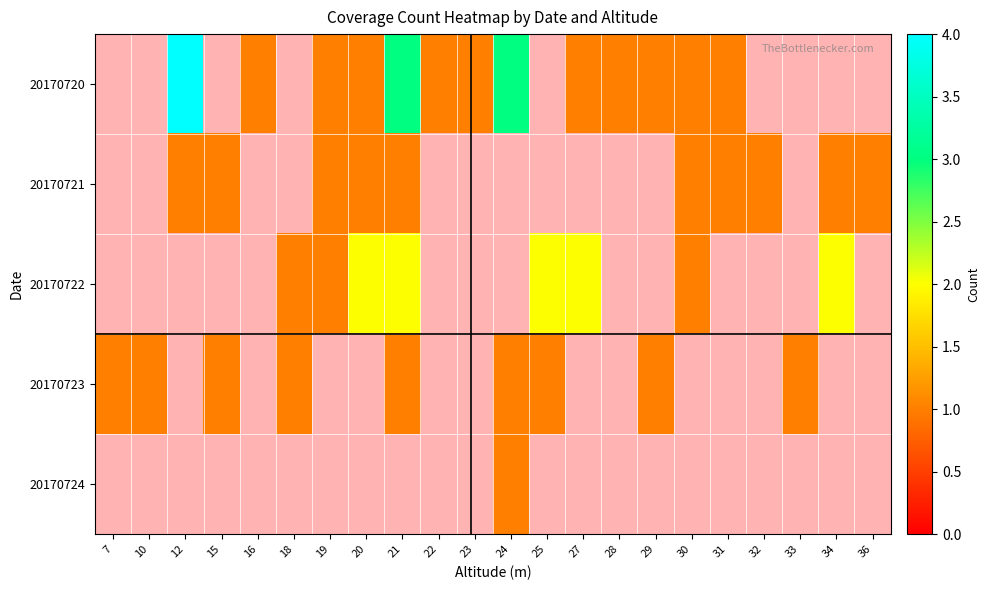

Count the number of categories in the chart.

22